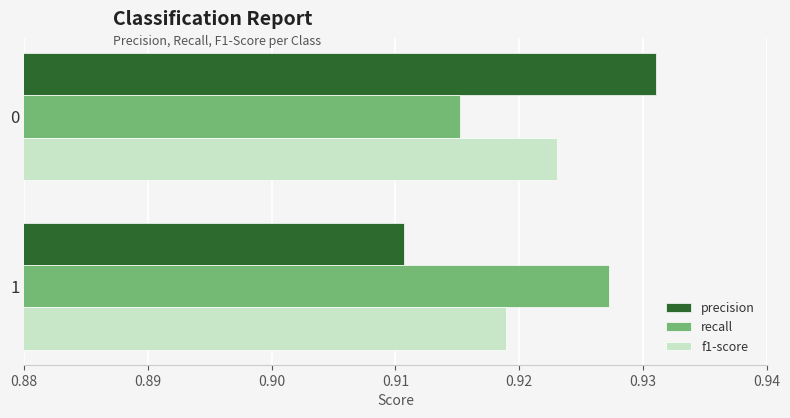

Which series has the largest range (max minus min)?

precision